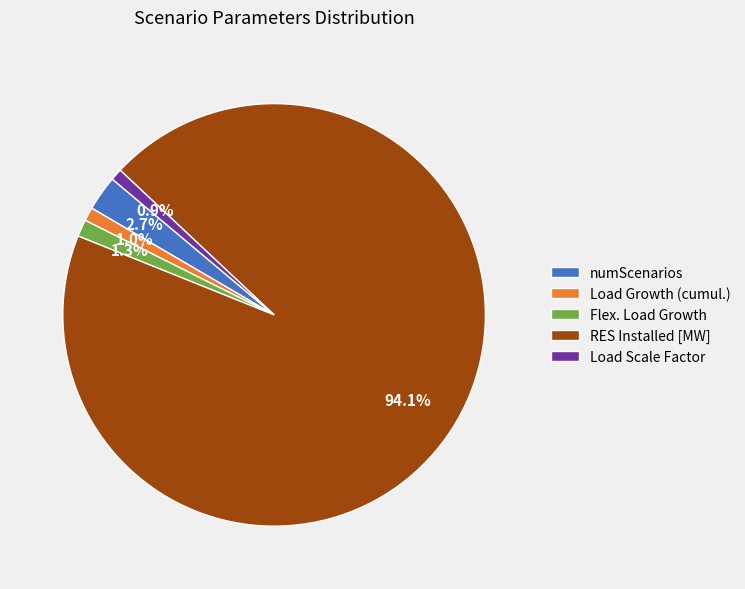

Which slice is the largest?

RES Installed [MW]